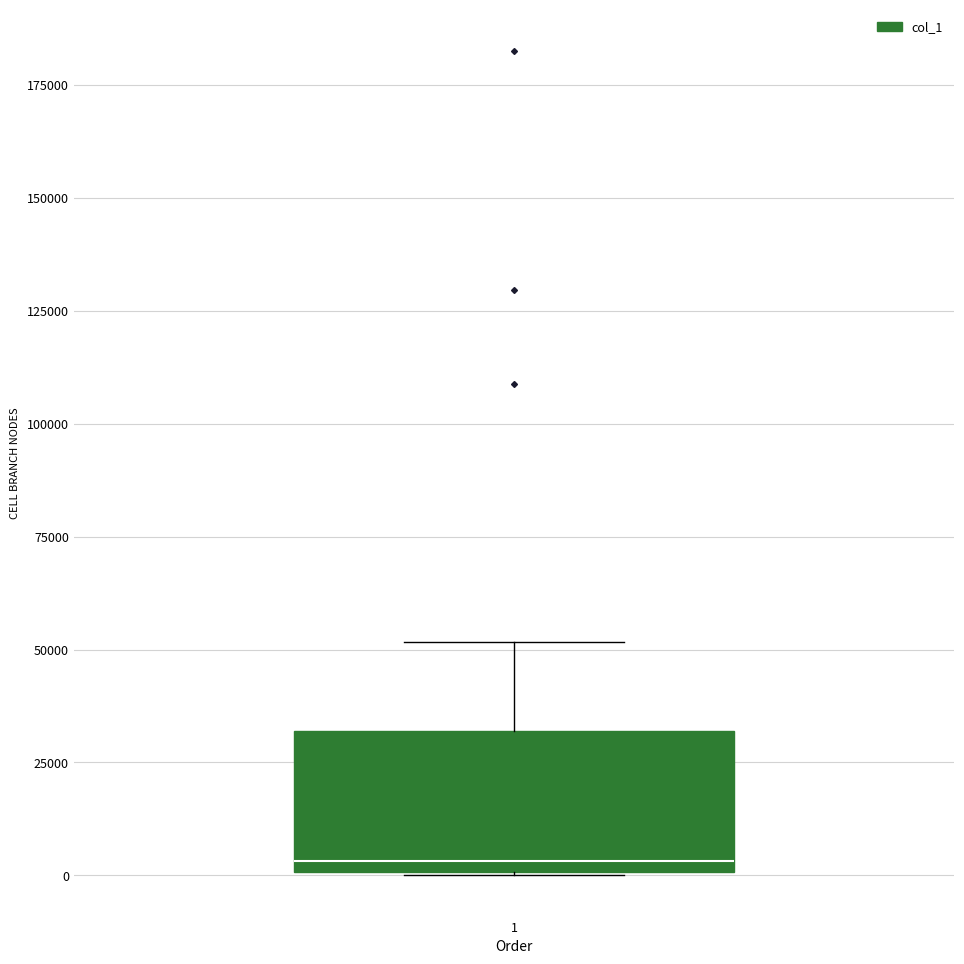

Transcribe this box plot: give where the median line is, the range the box spans, and where the two whiskers end, as read against the y-axis. The values are not printed on the chart, so give them approximately, as read against the axis.

median 5000, box 0 to 30000, whiskers 0 to 50000